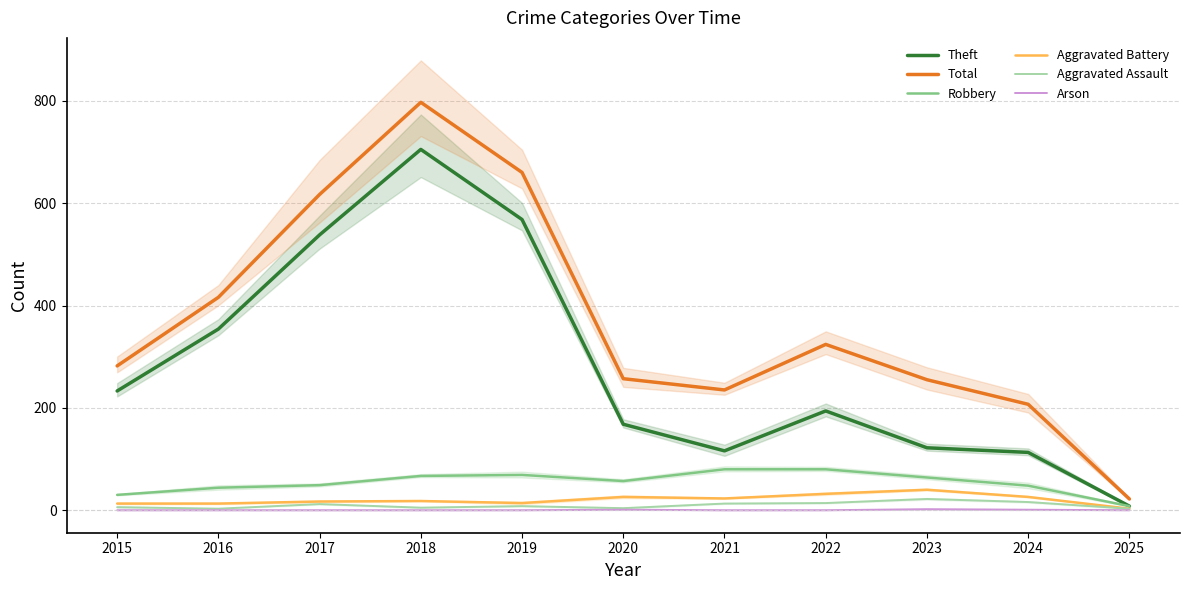

True or false: Arson and Theft cross at least once.

False